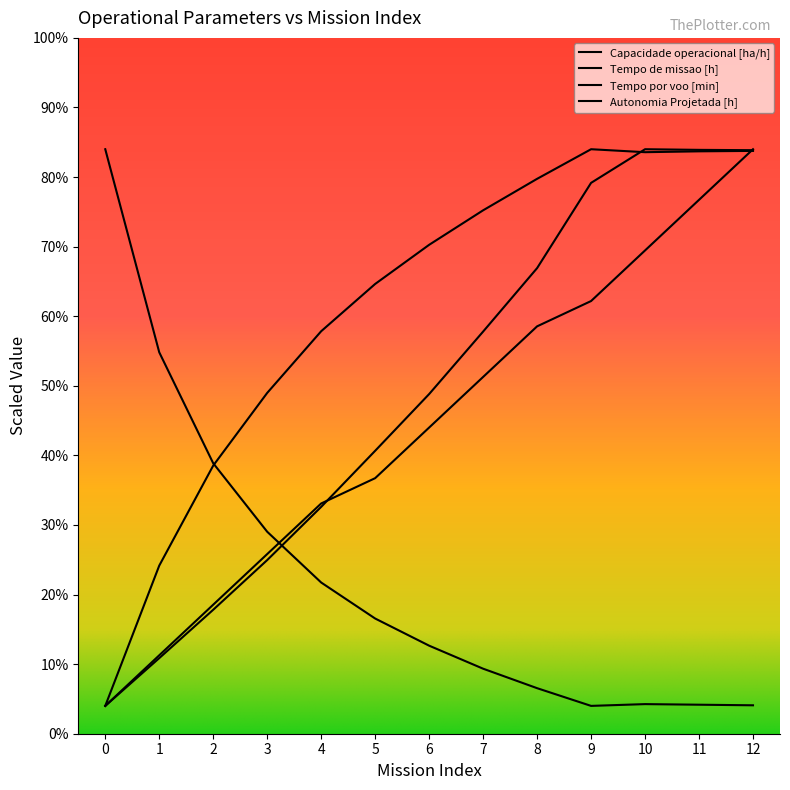

How many values in the Tempo de missao [h] series are below 3?

6